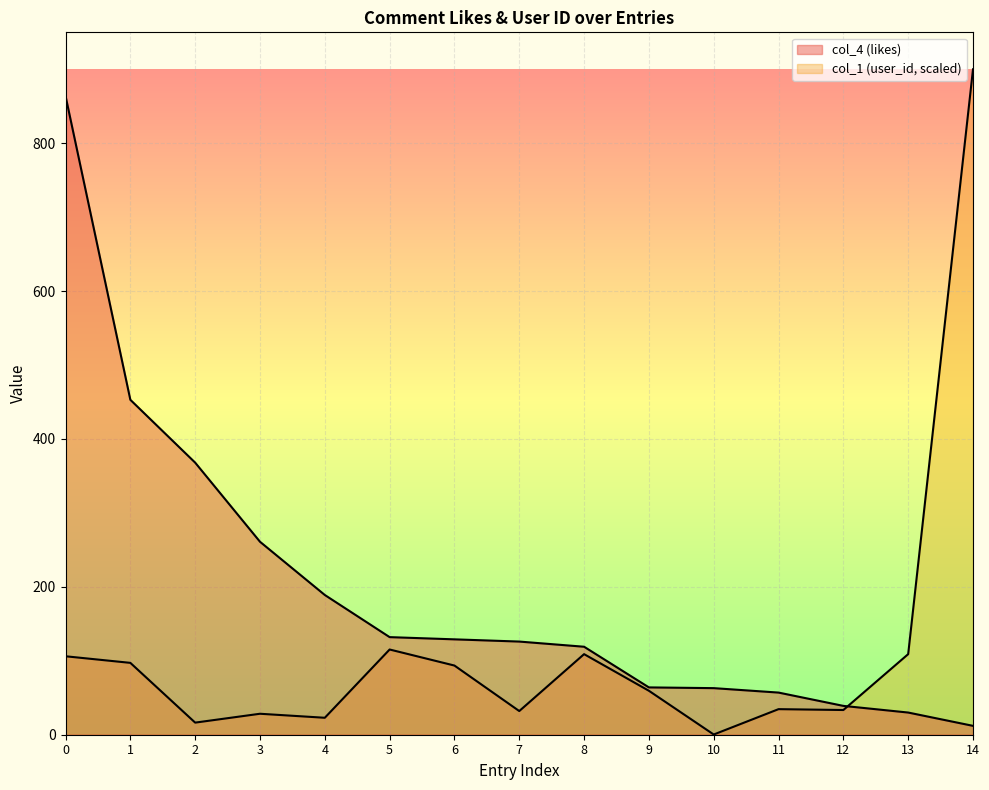

What are all the series names shown in the legend?

col_4 (likes), col_1 (user_id, scaled)